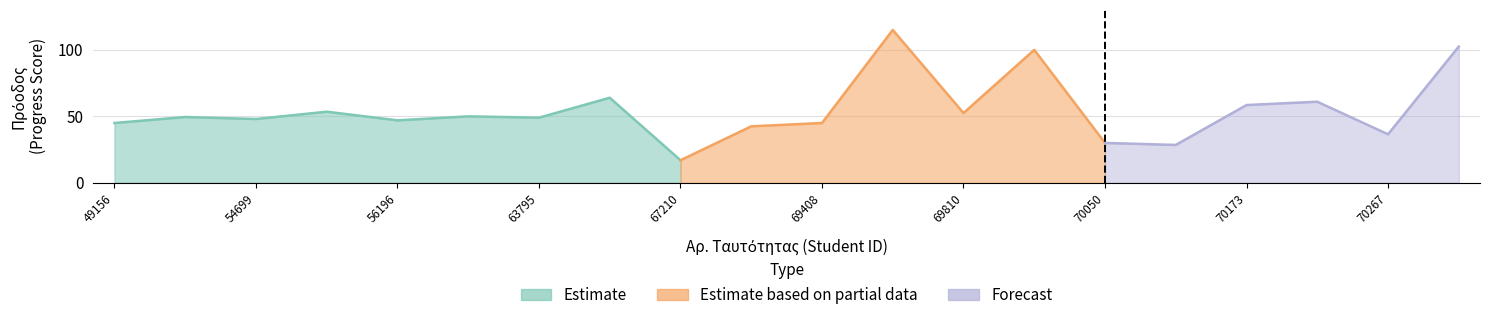

The value at 66015 is 96.1. True or false?

False